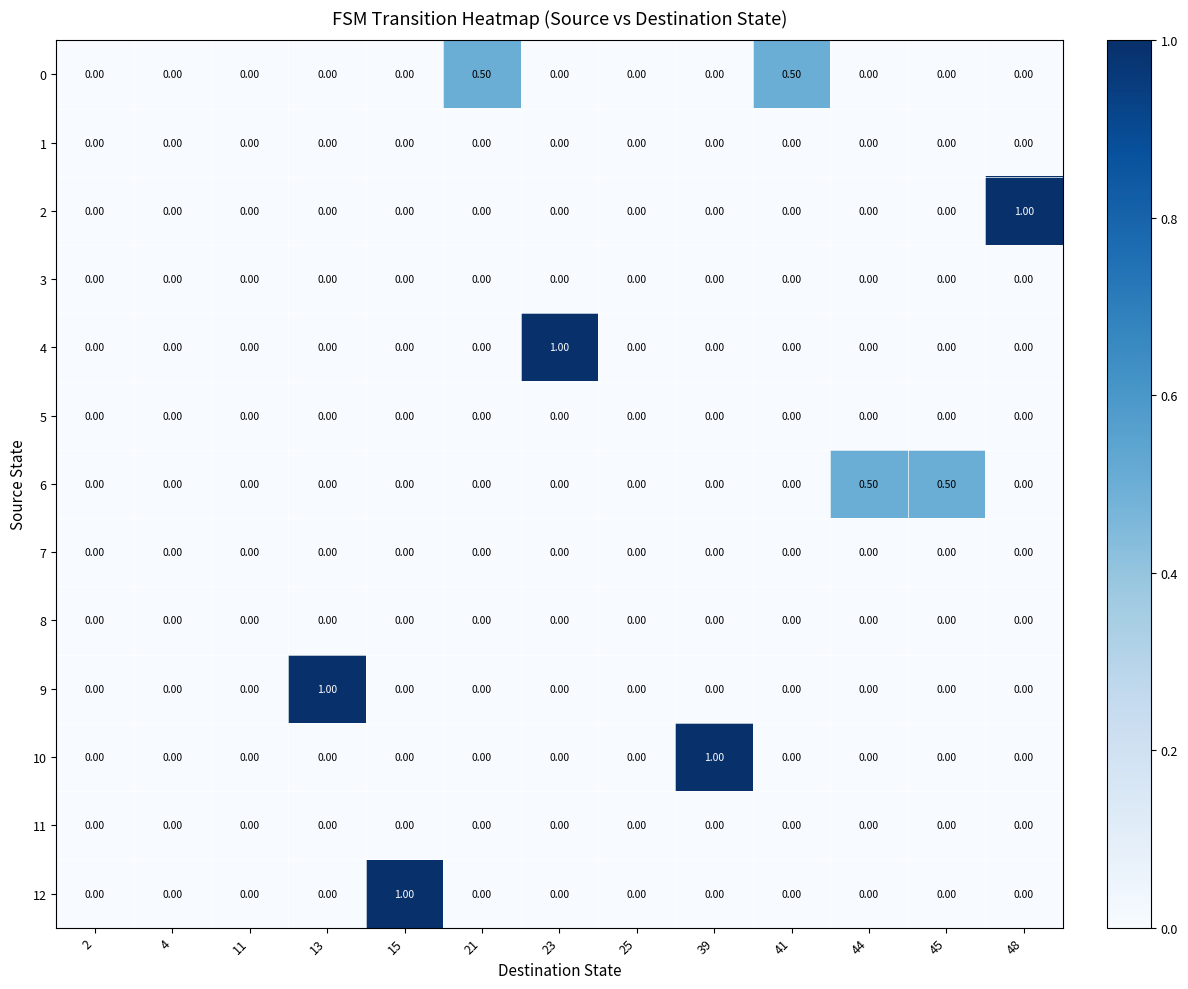

What is the sum of all 12 values?

1.0